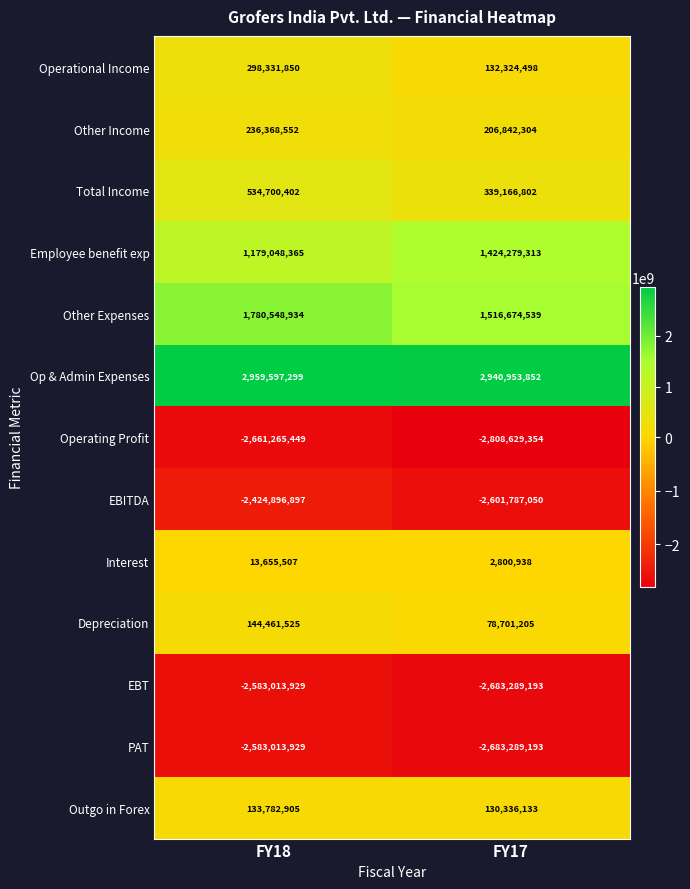

Is it true that Employee benefit exp equals 674942599 at FY17?

False